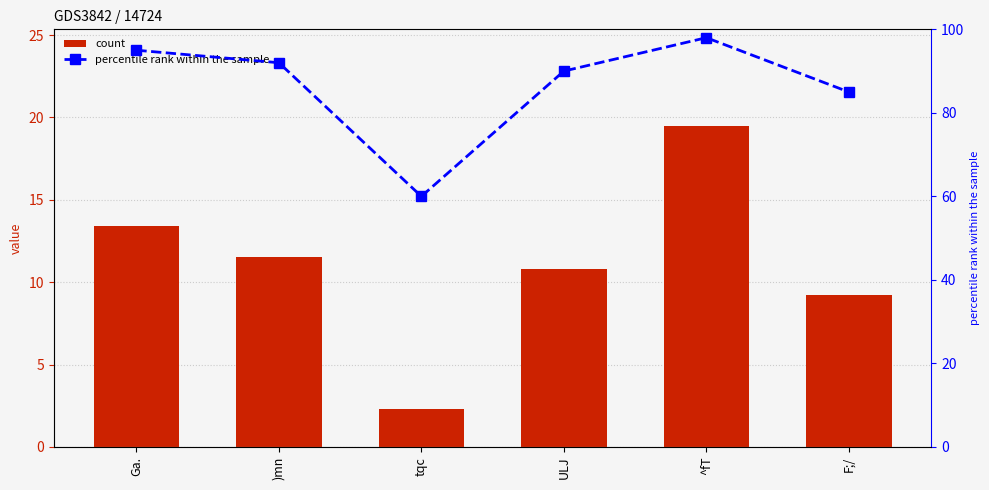

Which series changed the most between ULJ and ^fT?

count